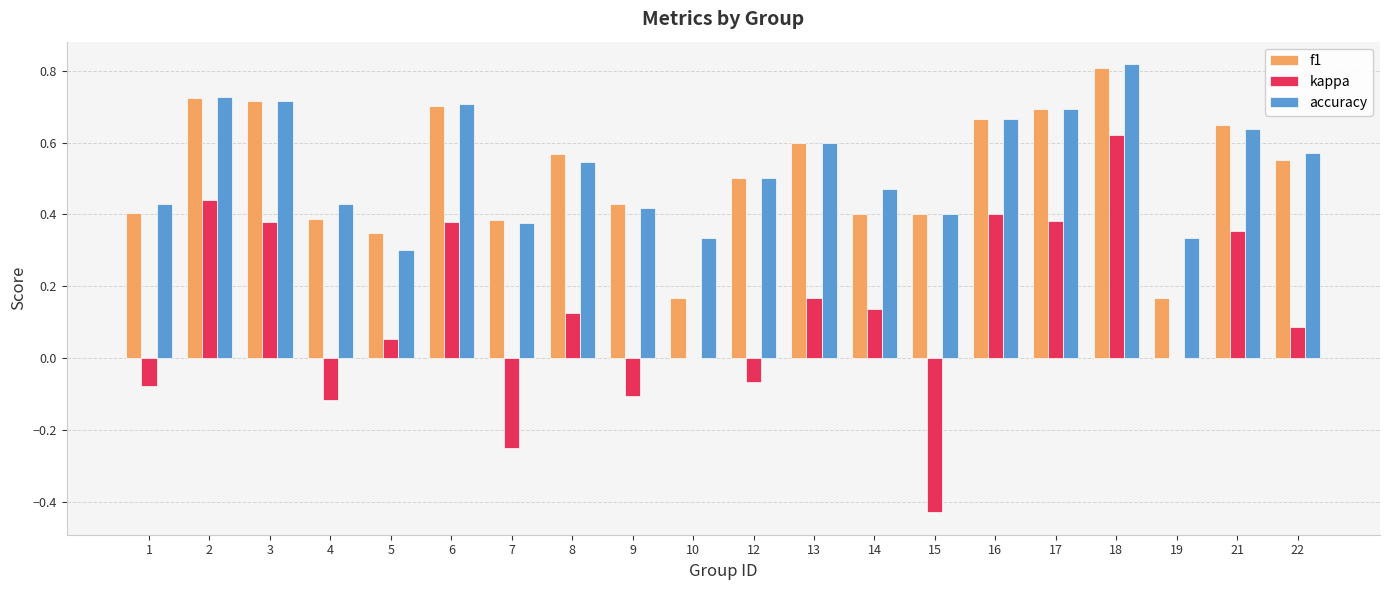

True or false: kappa has a value of 0.6 at 21.

False